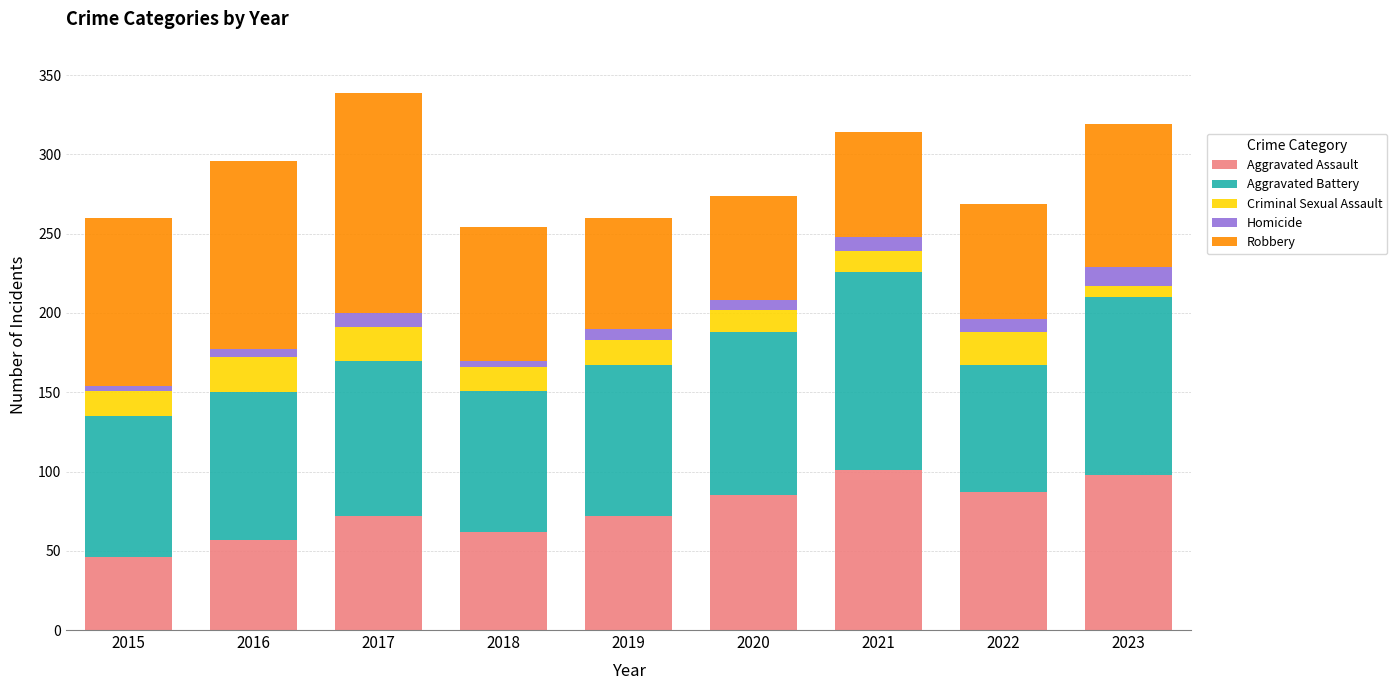

What is the total value across all series at 2020?

274